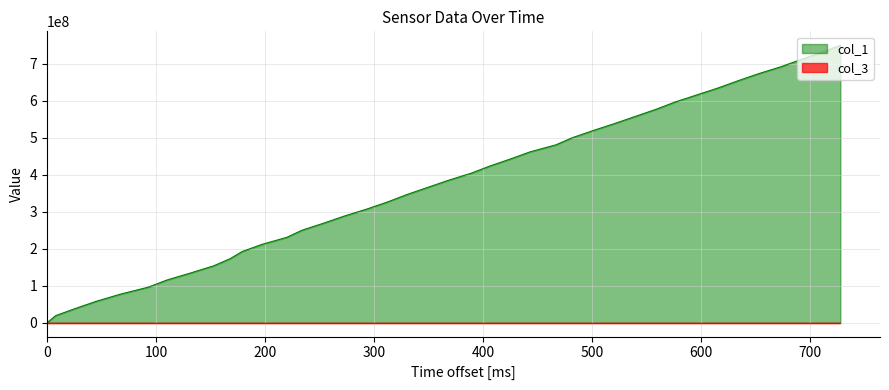

What is the highest value of the col_3 series?

86.6